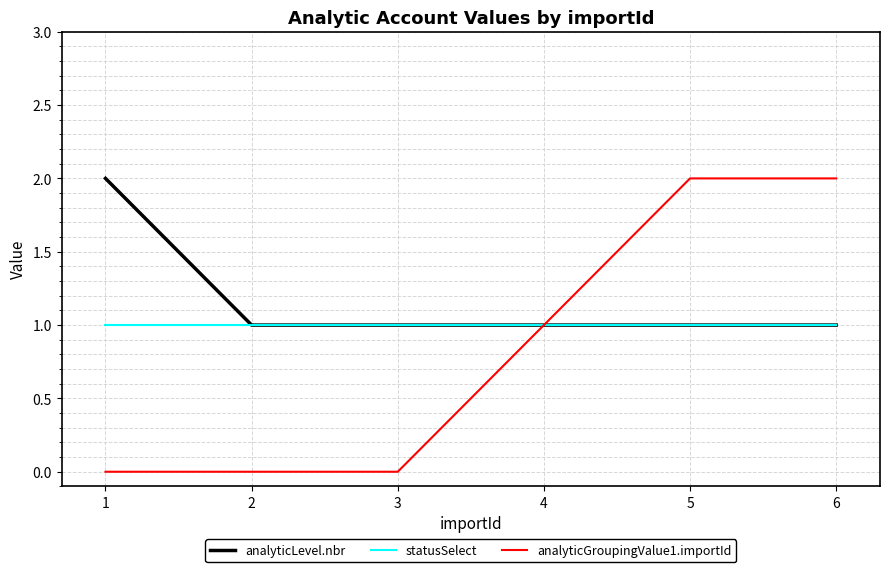

What is the lowest value of the analyticLevel.nbr series?

1